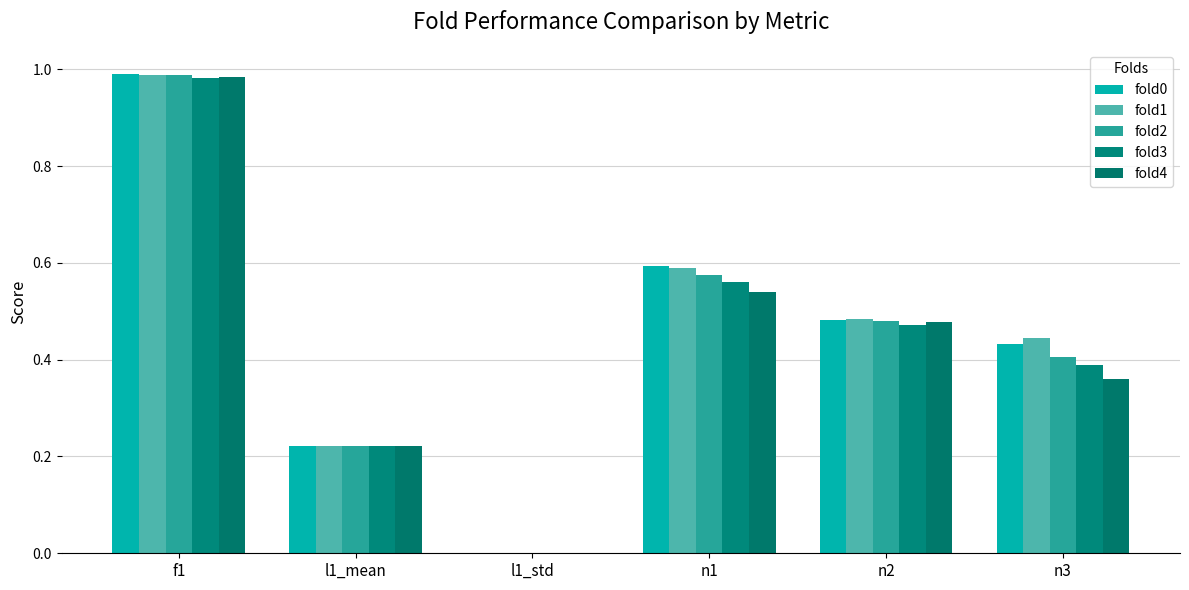

Read the fold2 value at n3.

0.4